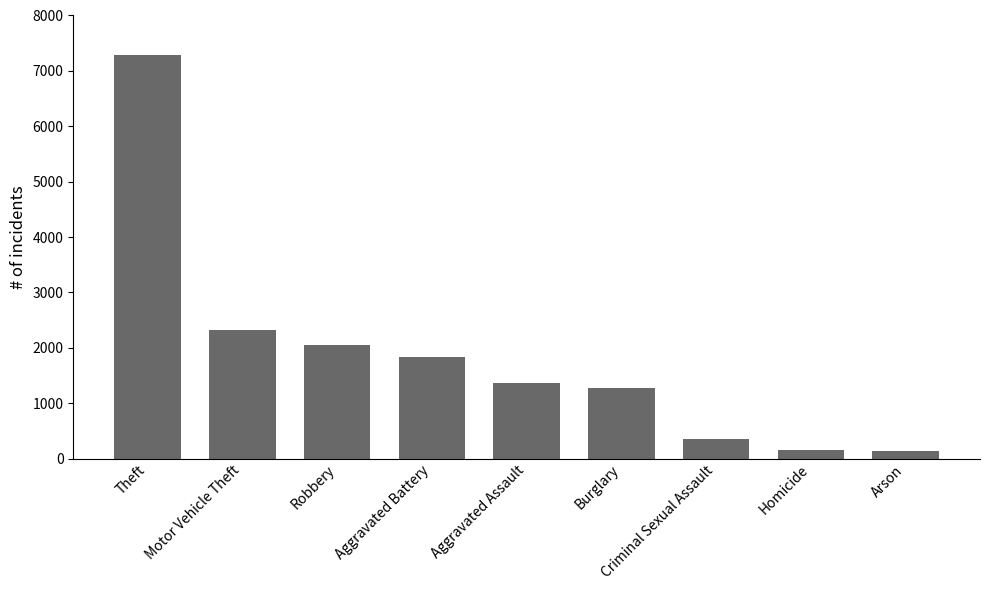

What is the sum of the values at Criminal Sexual Assault and Aggravated Battery?

2188